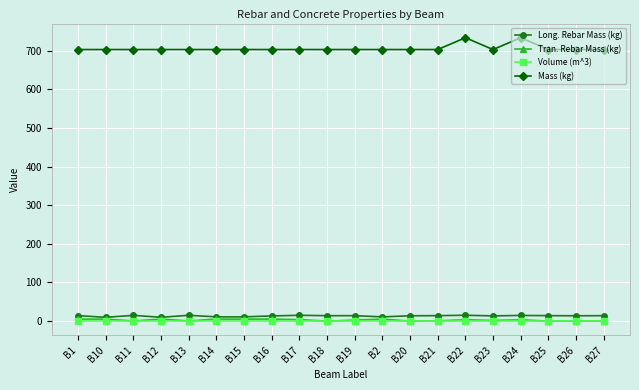

How many times do Volume (m^3) and Tran. Rebar Mass (kg) cross each other?

5